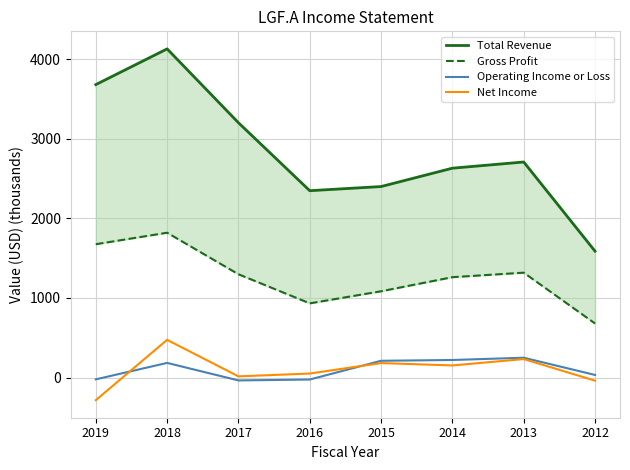

Reading right to left, list all the values displayed in this chart.

Total Revenue: 2012=1587.6	2013=2708.1	2014=2630.3	2015=2399.6	2016=2347.4	2017=3201.5	2018=4129.1	2019=3680.5
Gross Profit: 2012=679.2	2013=1317.6	2014=1260.9	2015=1083.9	2016=932.1	2017=1297.7	2018=1819.4	2019=1675.1
Operating Income or Loss: 2012=32.5	2013=249.0	2014=220.4	2015=210.6	2016=-25.0	2017=-36.3	2018=183.8	2019=-22.8
Net Income: 2012=-39.1	2013=232.1	2014=152.0	2015=181.8	2016=50.2	2017=14.8	2018=473.6	2019=-284.2